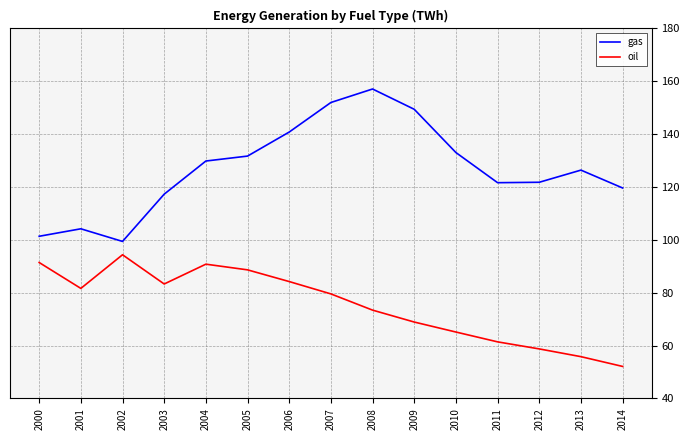

The gas series shows 188.5 at 2014. True or false?

False